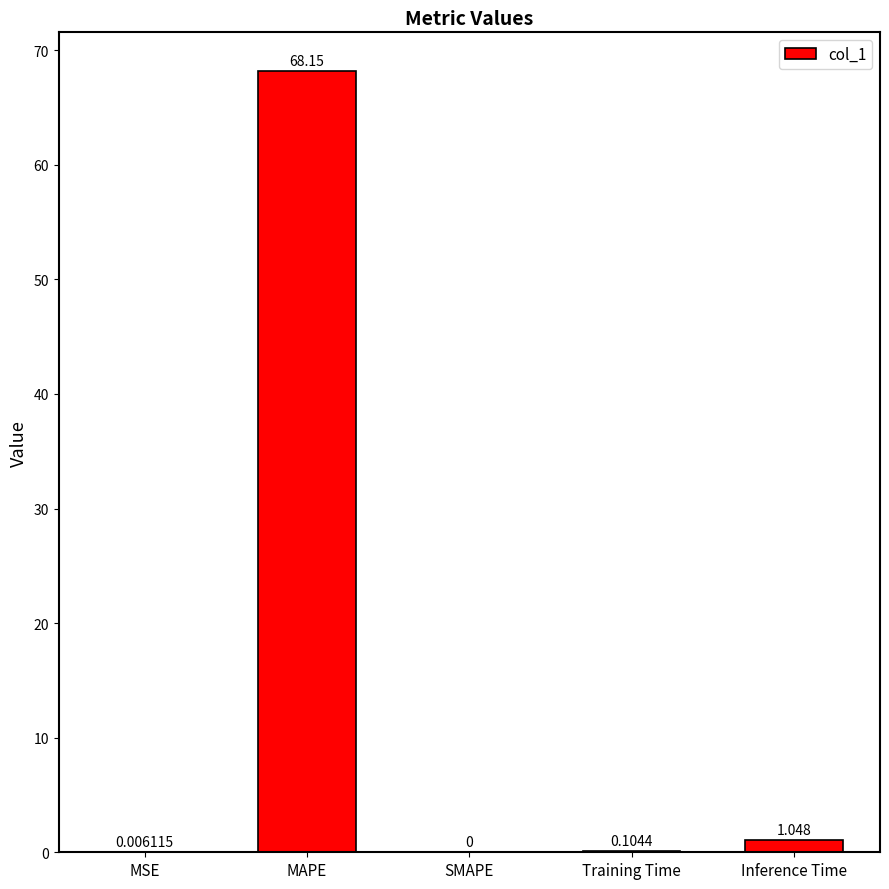

How many positive values are there?

4